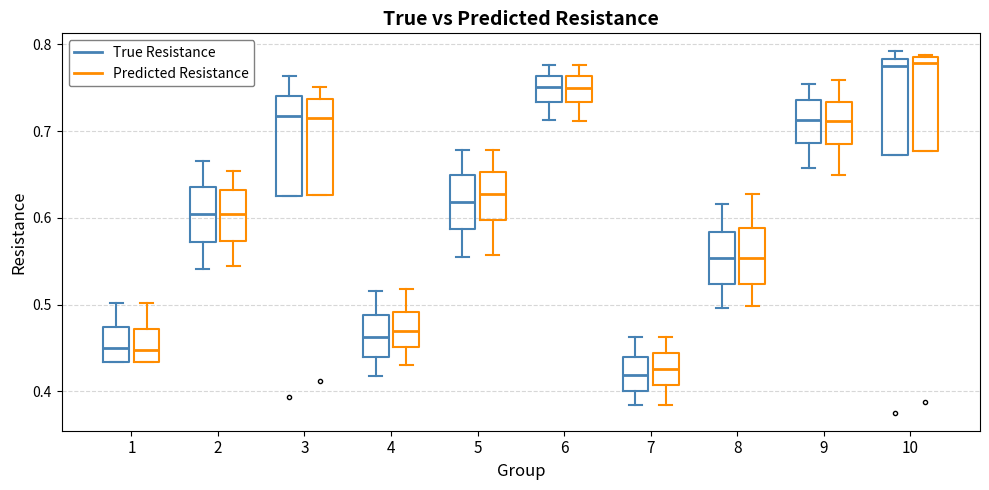

Where does the lower whisker of the box for 5 (Predicted Resistance) end on the y-axis? The values are not printed on the chart, so give them approximately, as read against the axis.

0.56